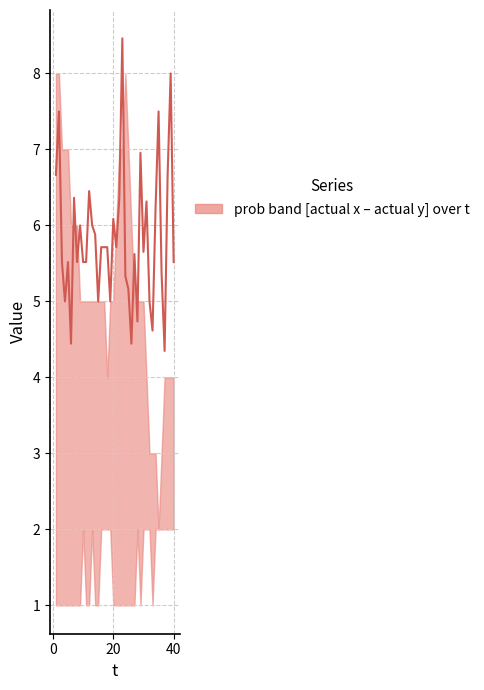

How many data points does each series have?

40